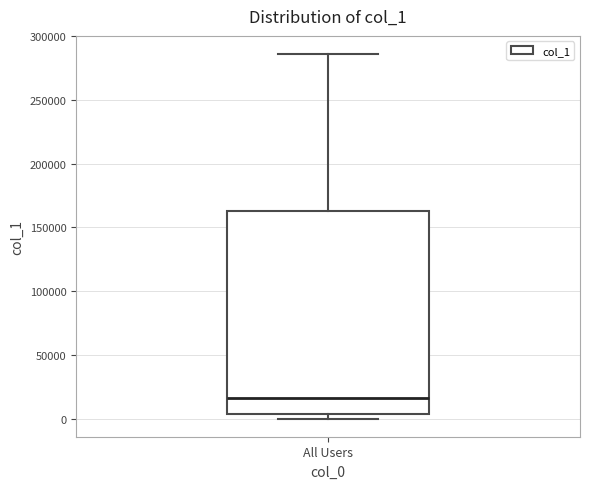

Transcribe this box plot: give where the median line is, the range the box spans, and where the two whiskers end, as read against the y-axis. The values are not printed on the chart, so give them approximately, as read against the axis.

median 15000, box 5000 to 165000, whiskers 0 to 285000